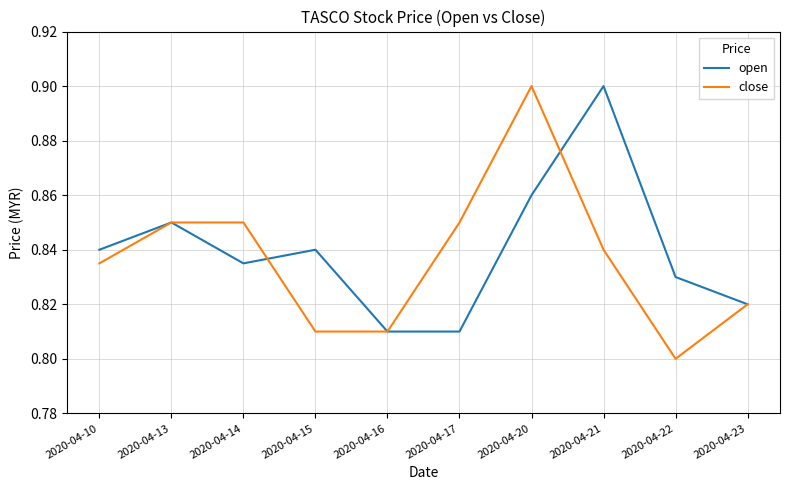

True or false: open has a value of 0.8 at 2020-04-16.

True